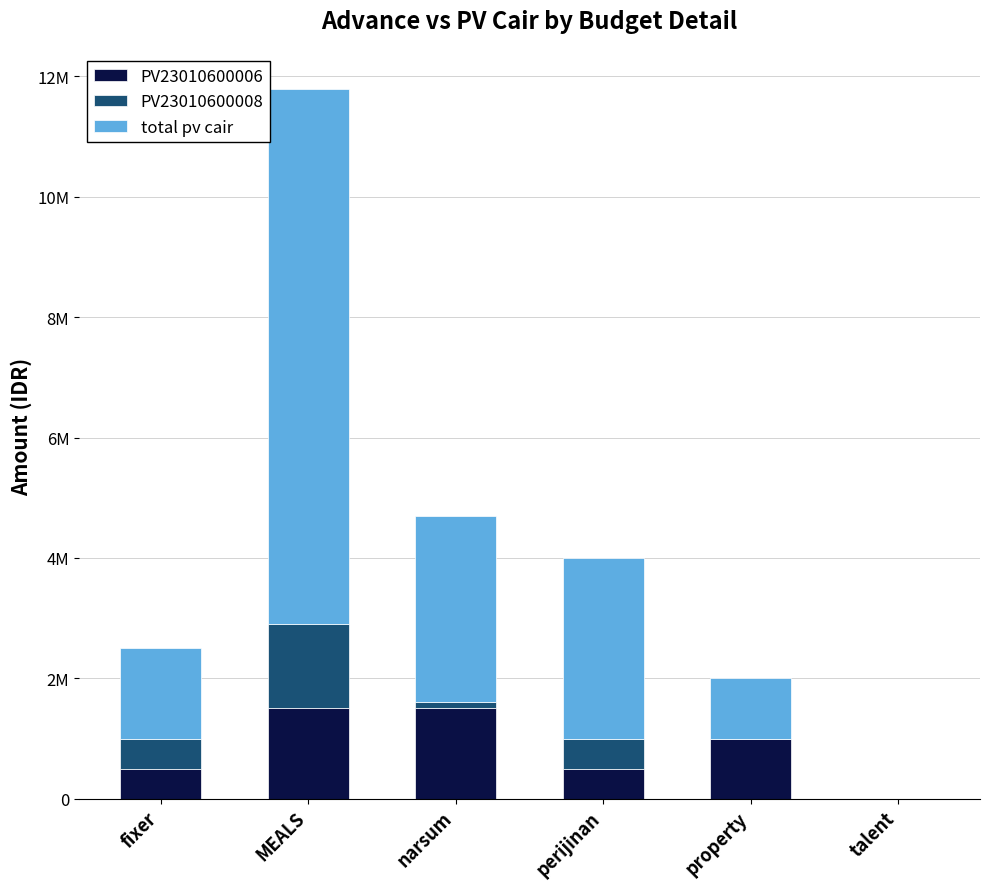

Which series has the largest total across all categories?

total pv cair